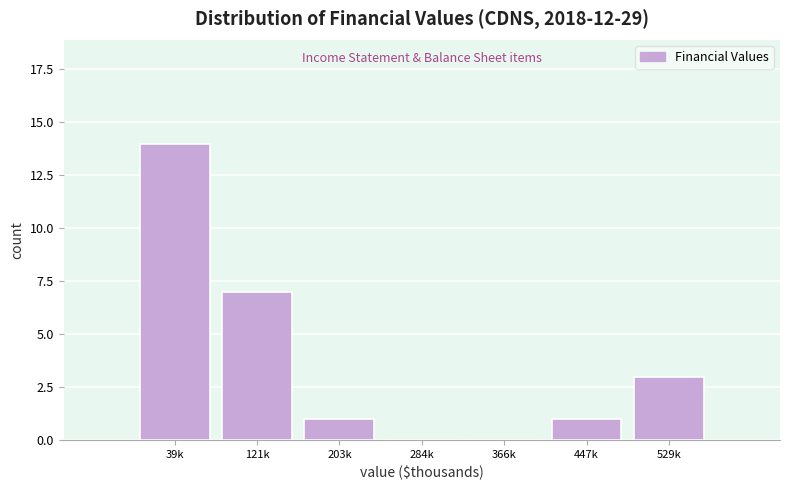

Reading left to right, transcribe all the data shown in this chart.

39k=14	121k=7	203k=1	284k=0	366k=0	447k=1	529k=3